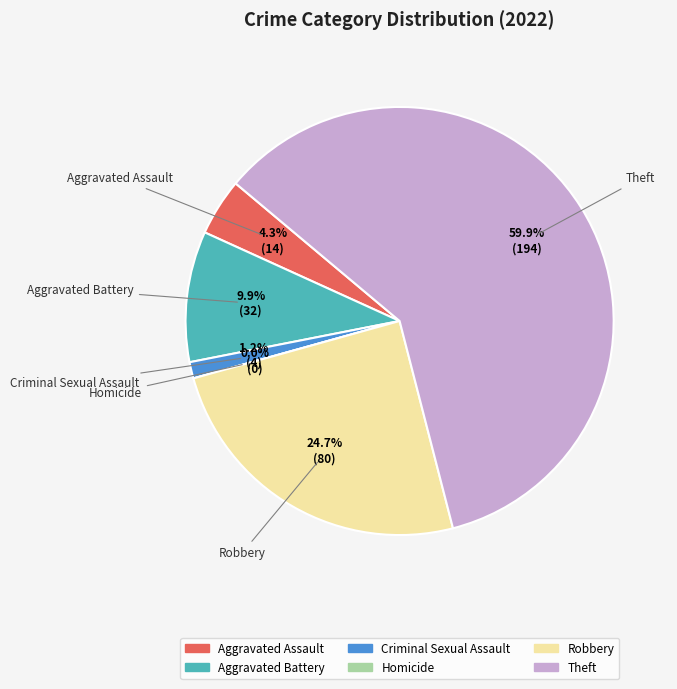

What is the change in value from 1 to 5?

+162